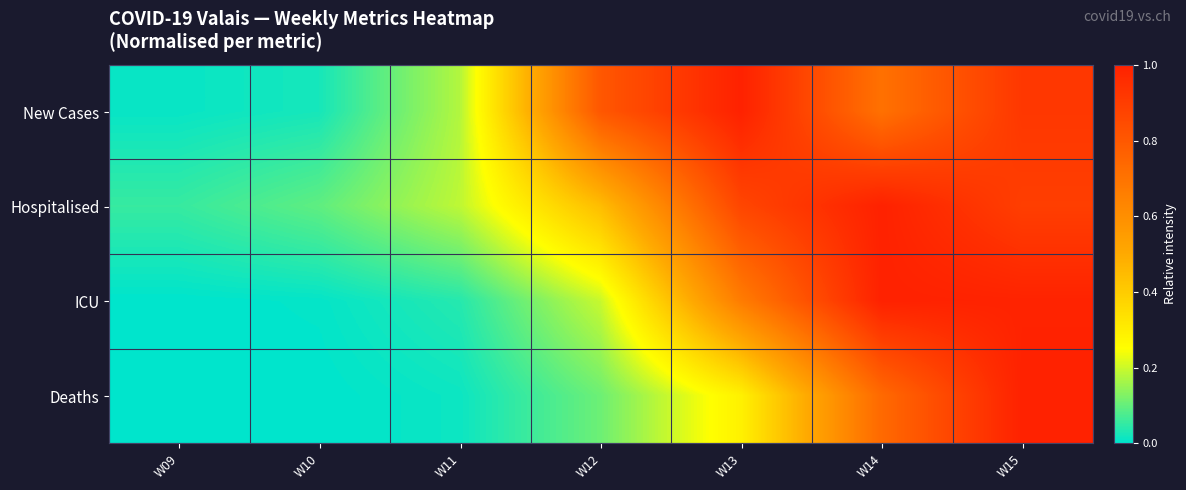

What is the difference between the highest and lowest values at W14?

0.3